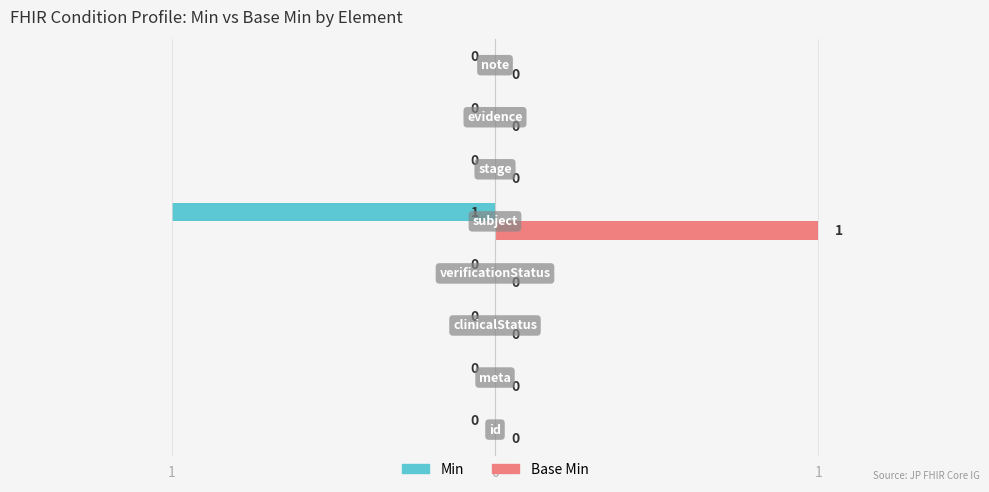

What are all the series names shown in the legend?

Min, Base Min